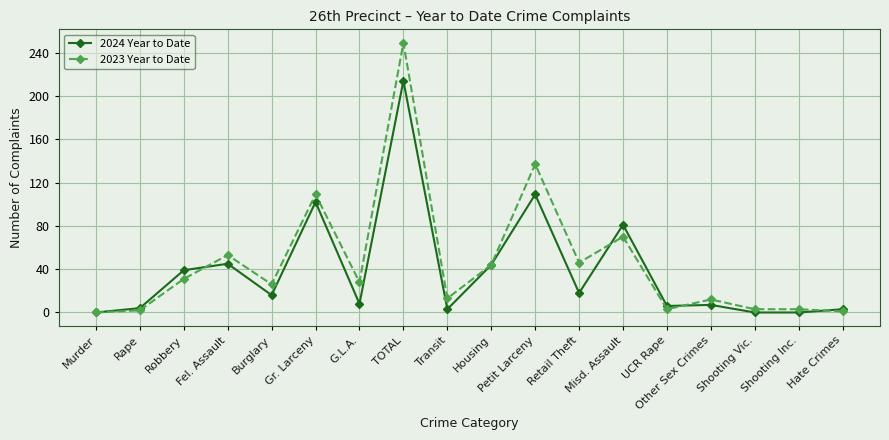

At how many categories does at least one series exceed 235?

1